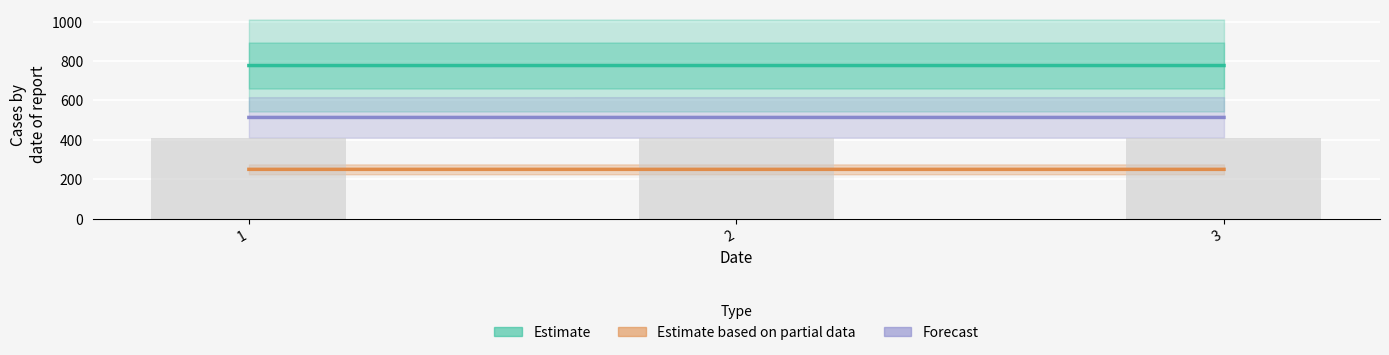

Which has a higher value, 2 or 1?

2